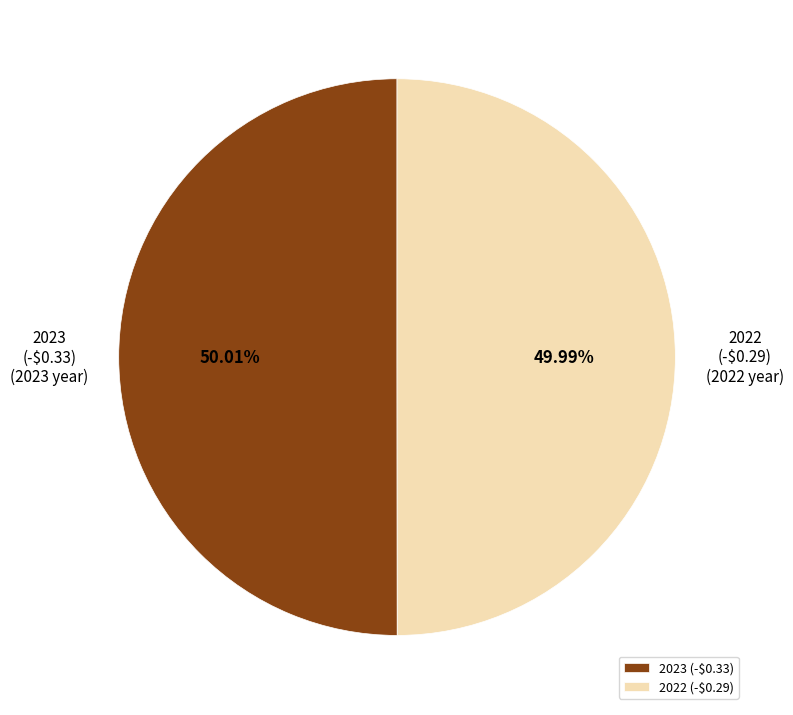

Is it true that 2023 (-$0.33) is 62% of the pie?

False